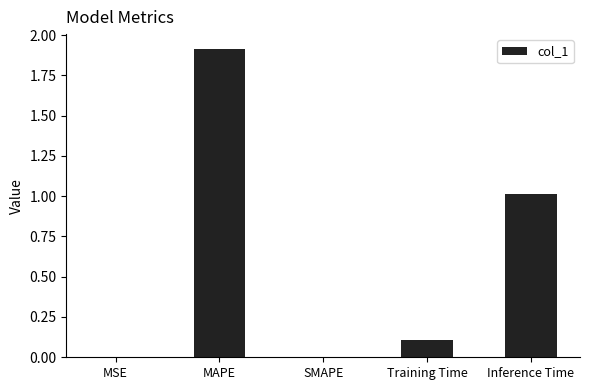

Which label corresponds to the largest value in the chart?

MAPE